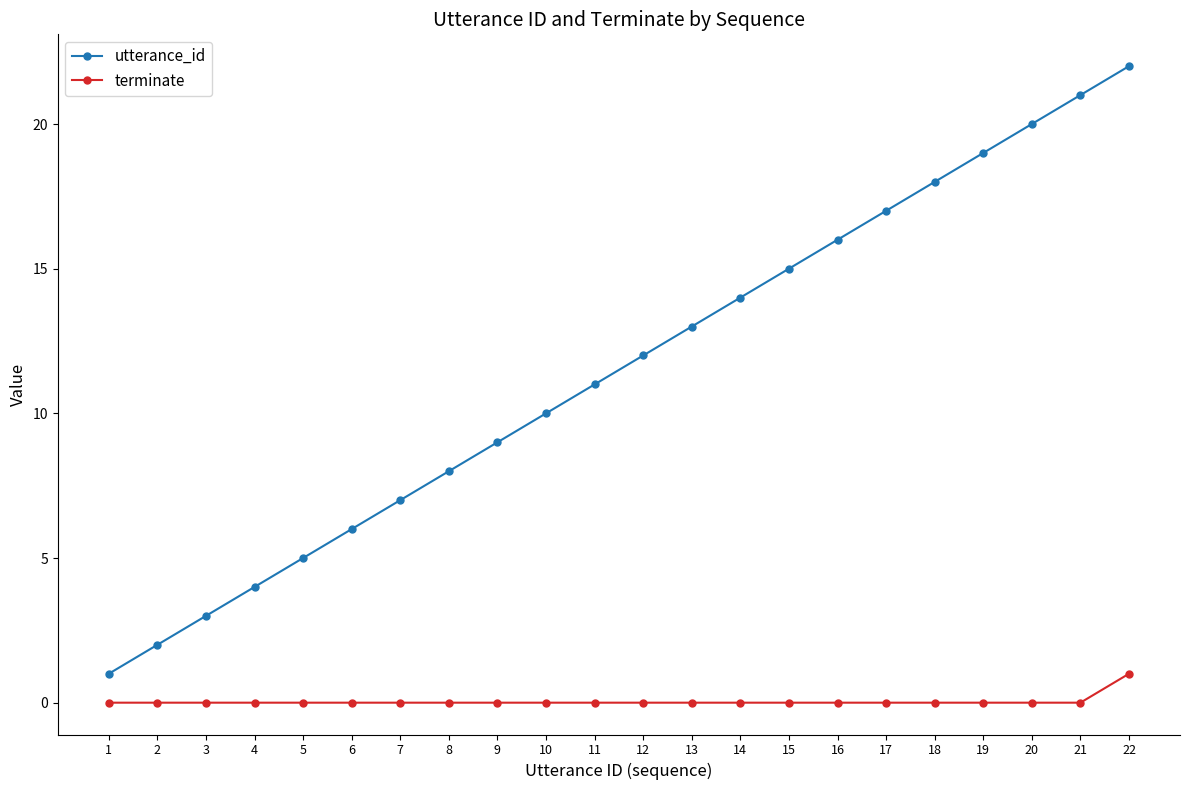

Which series changed the most between 5 and 19?

utterance_id